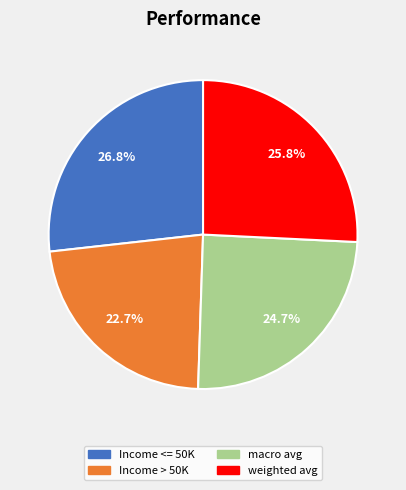

Is it true that macro avg is 25% of the pie?

True